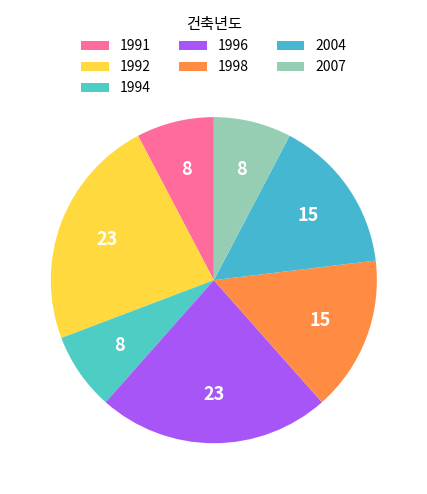

How many slices are in this pie chart?

7